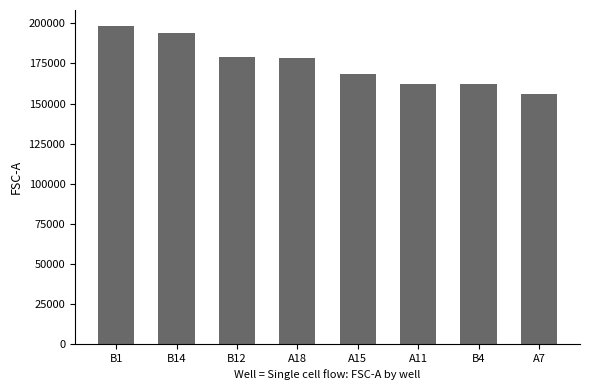

How many values are below 178368?

4